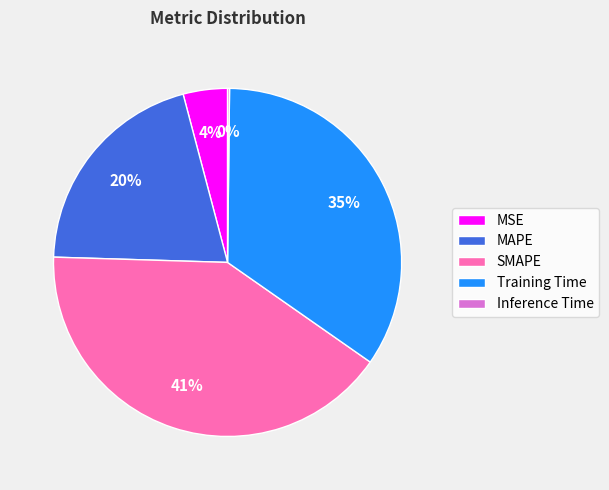

Which has a higher value, MSE or Training Time?

Training Time